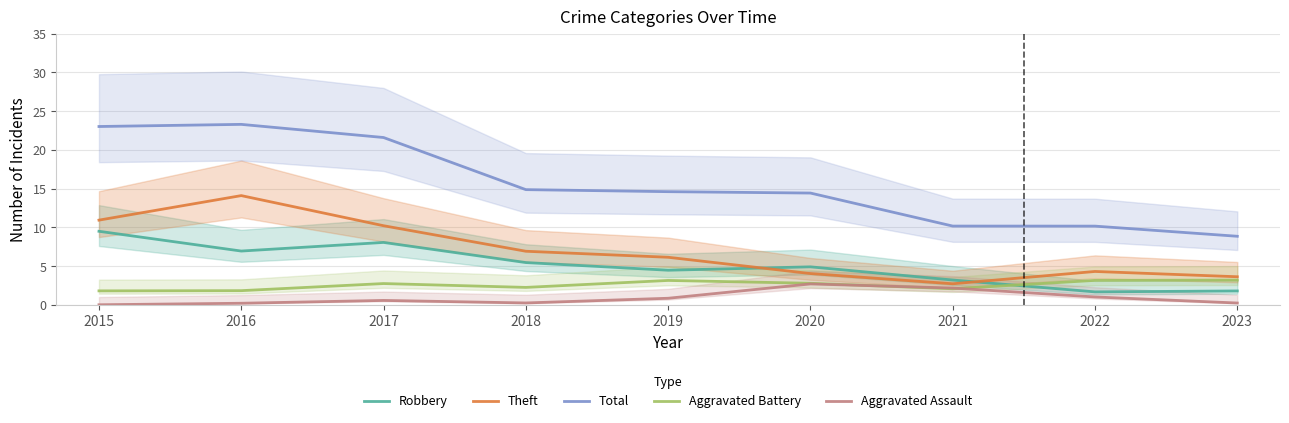

What is the maximum value for Aggravated Battery?

3.2